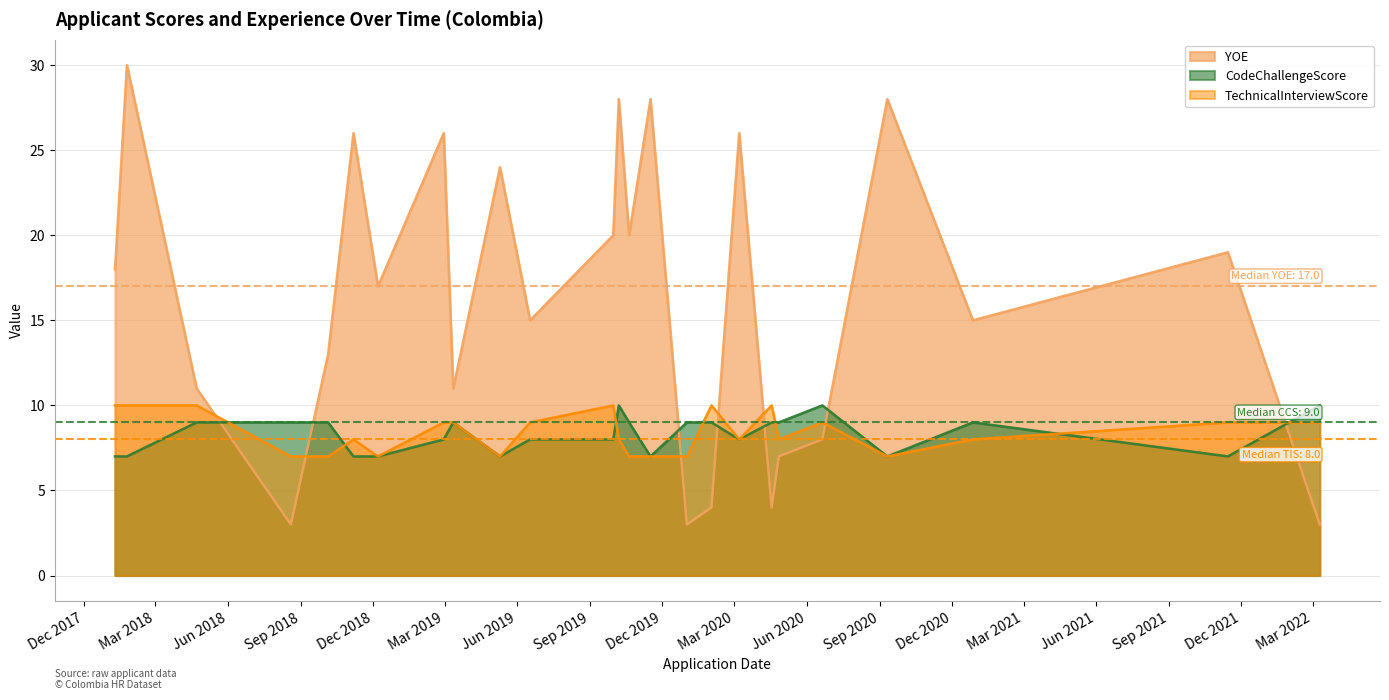

True or false: CodeChallengeScore has more than 0 points higher than both neighbors.

True